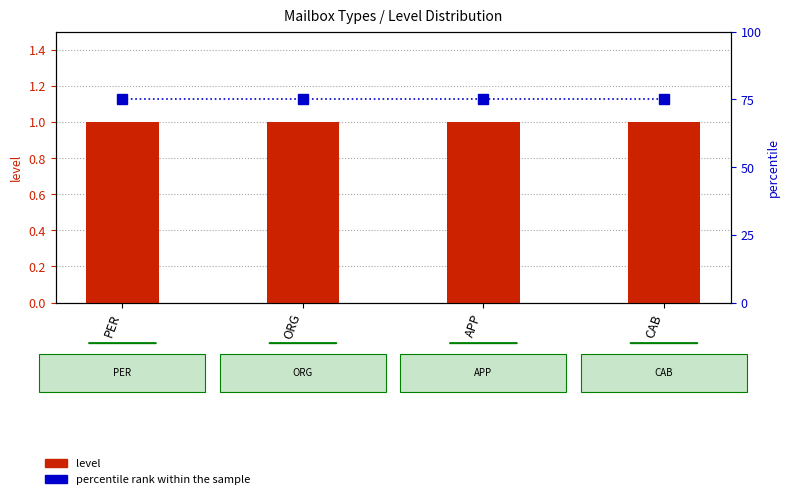

List the series in order of their peak value, highest first.

percentile rank within the sample, level